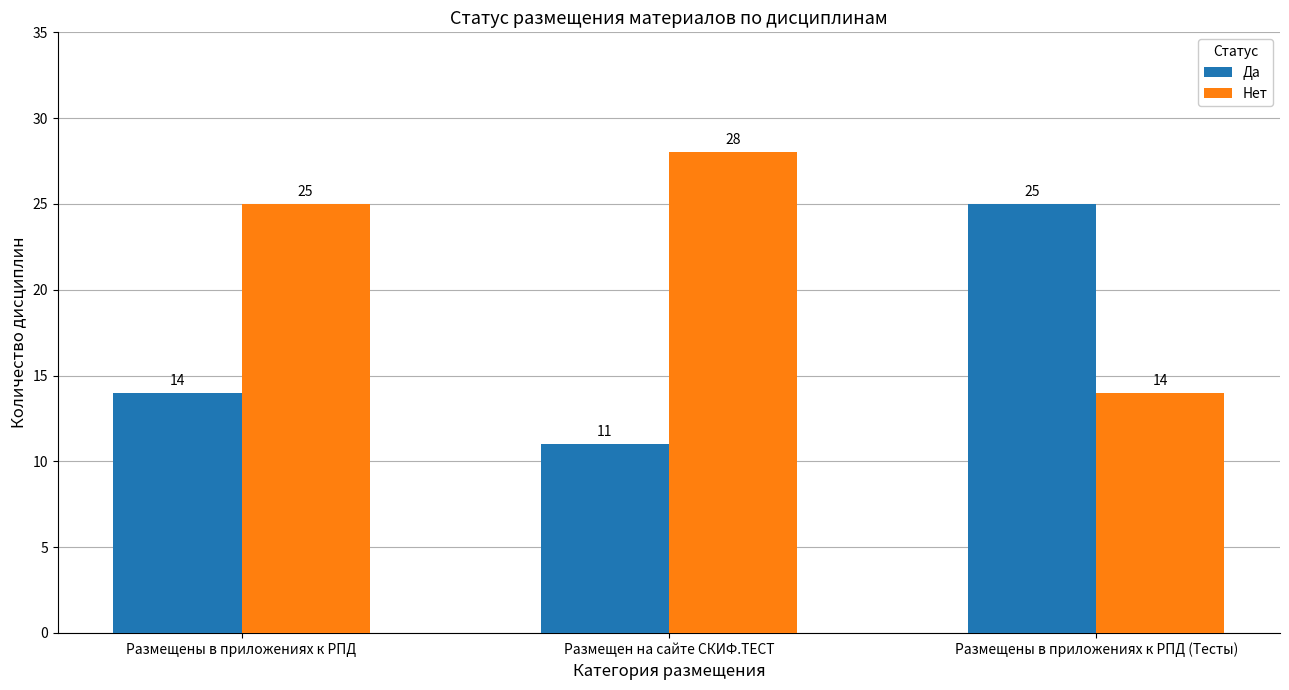

Rank the categories by Да value from lowest to highest.

Размещен на сайте СКИФ.ТЕСТ, Размещены в приложениях к РПД, Размещены в приложениях к РПД (Тесты)